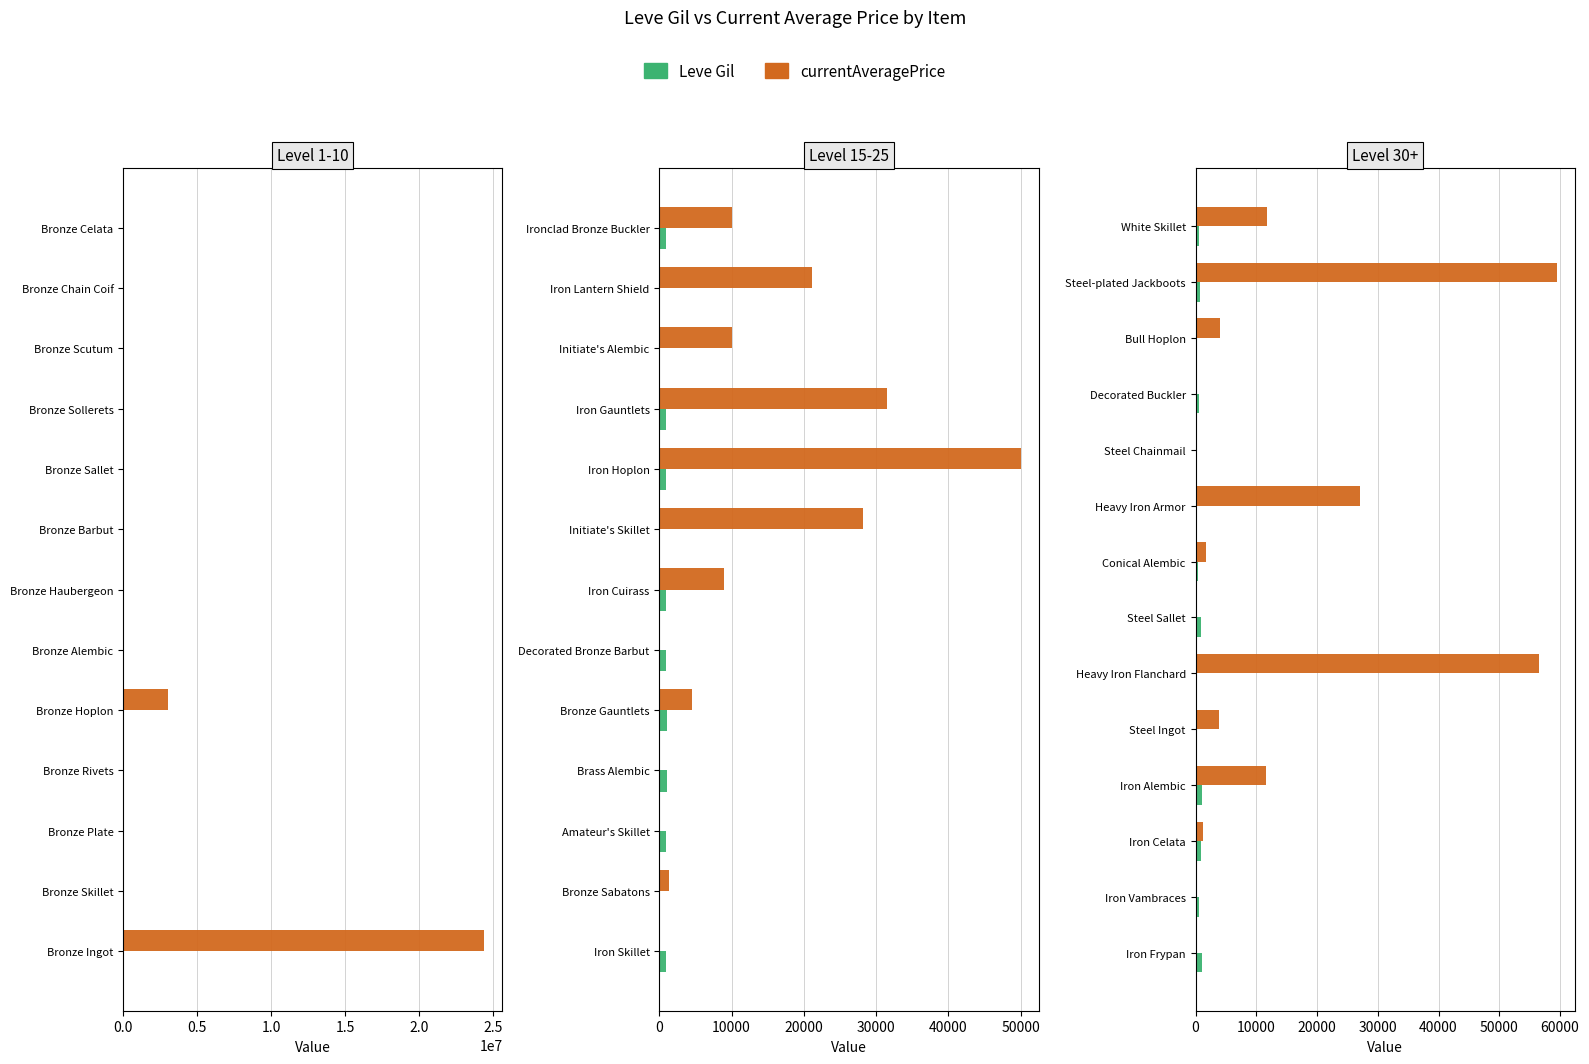

Rank the series at Heavy Iron Flanchard from lowest to highest value.

Leve Gil, currentAveragePrice